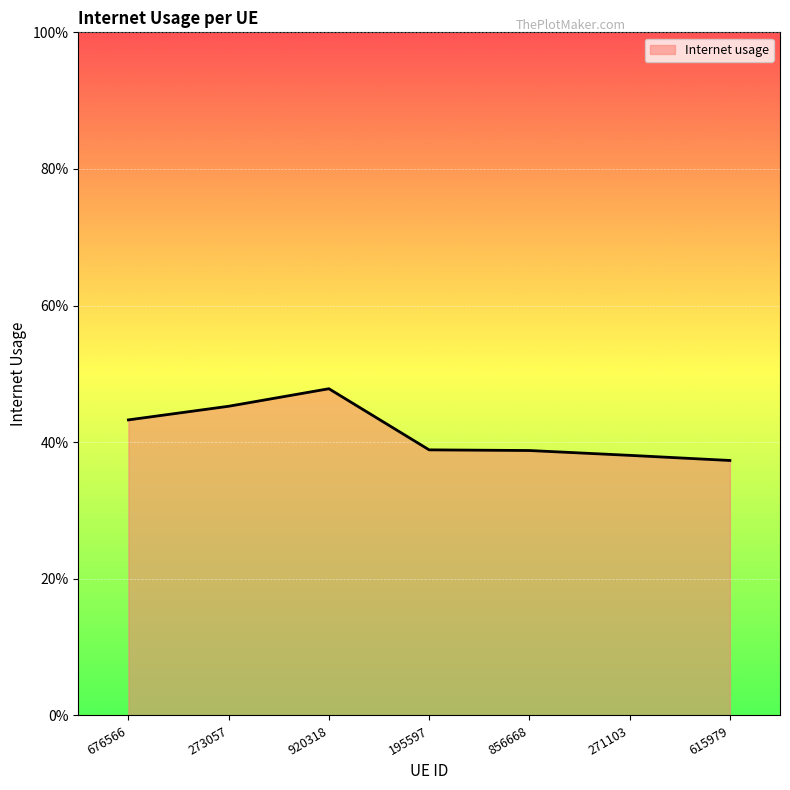

What is the label of the 1st point from the left?

676566